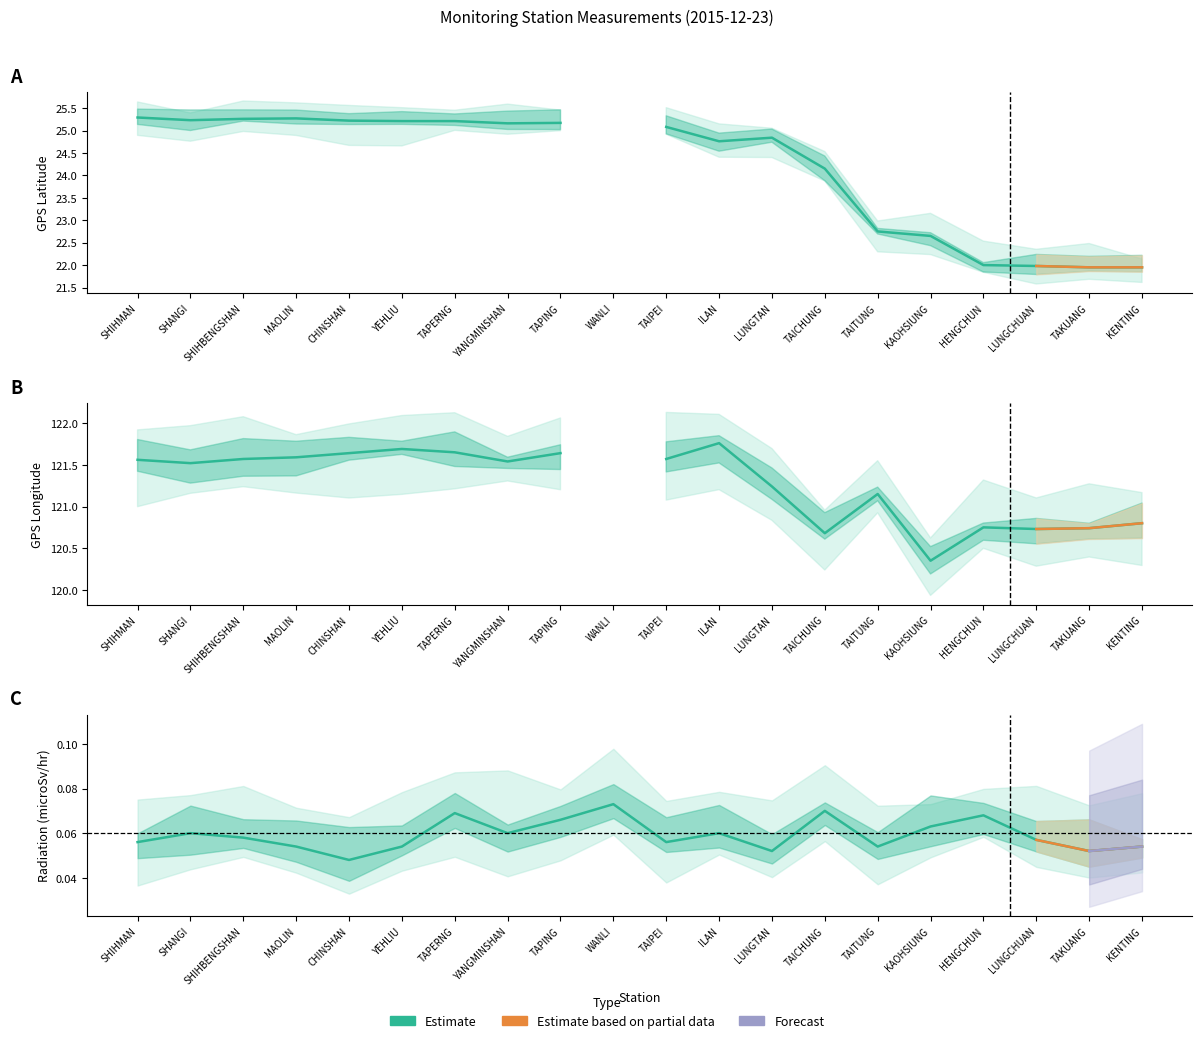

At how many categories does at least one series exceed 83?

19